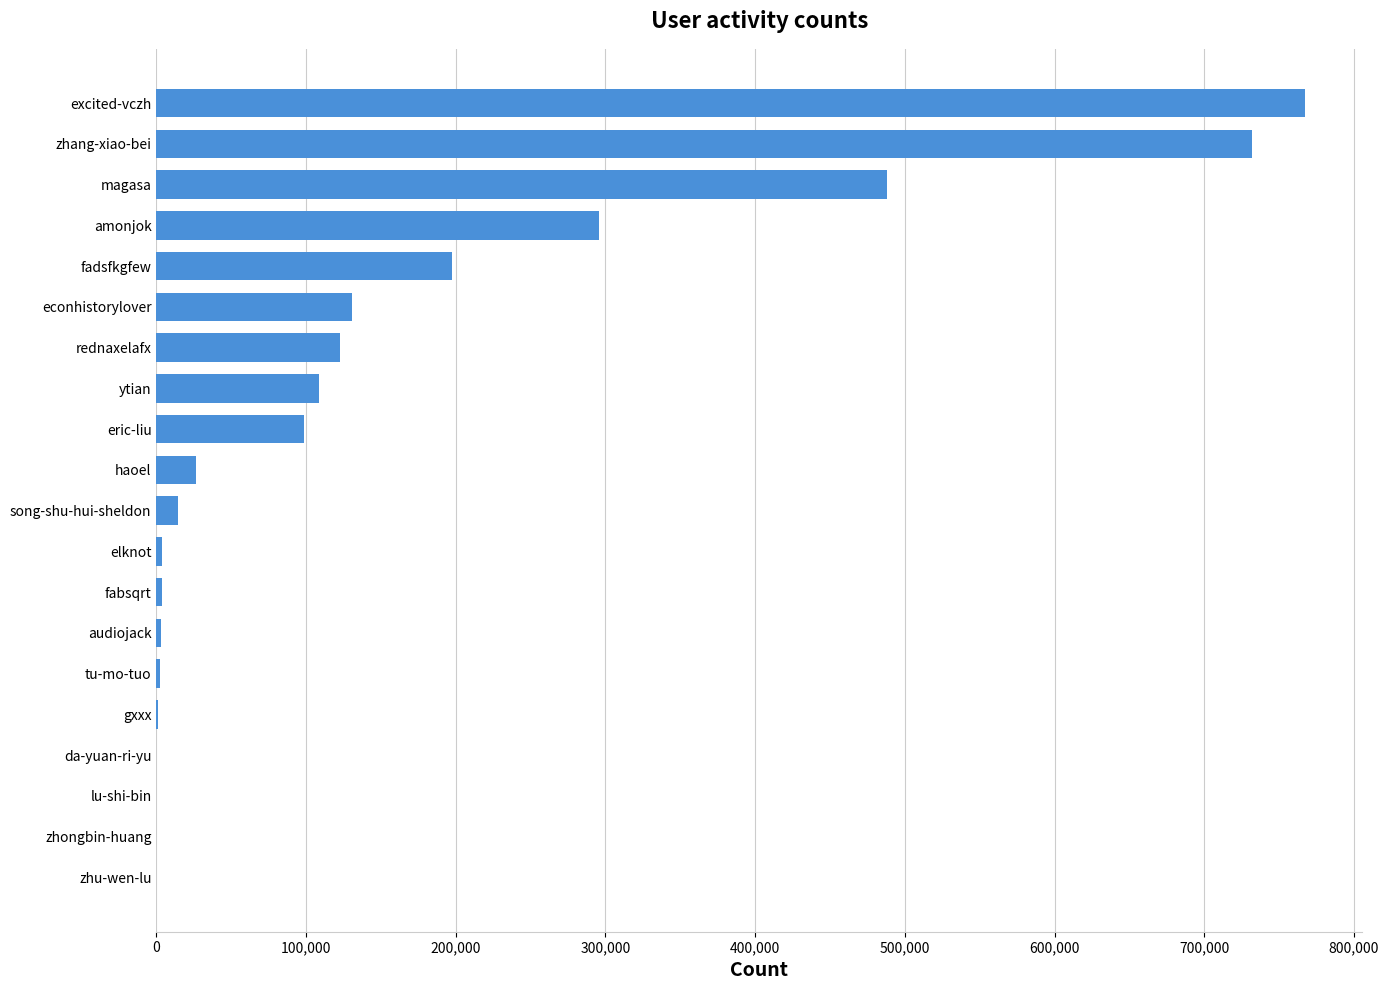

Is it true that the value at ytian is 189539?

False